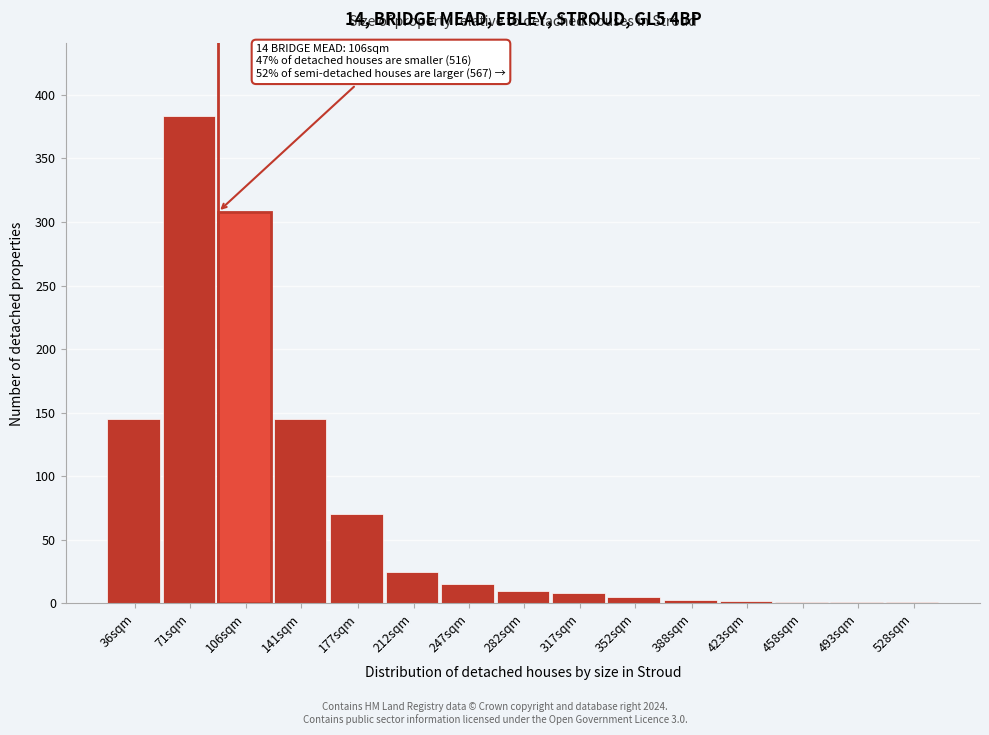

What is the maximum value shown in the chart?

383